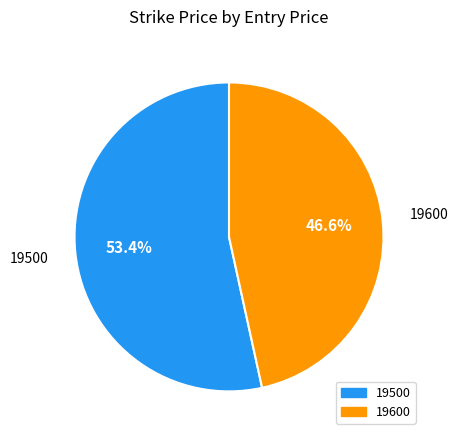

The 19500 slice represents 53% of the pie. True or false?

True